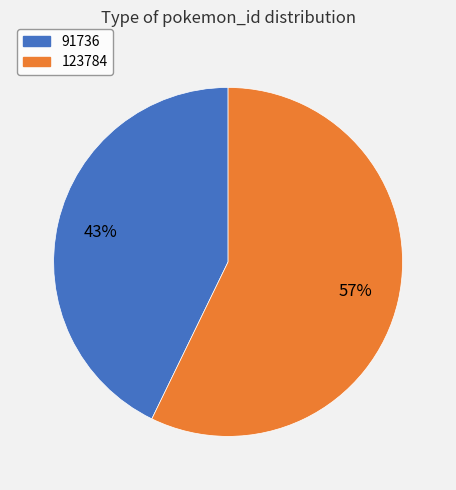

Which slice represents more than half of the pie?

123784